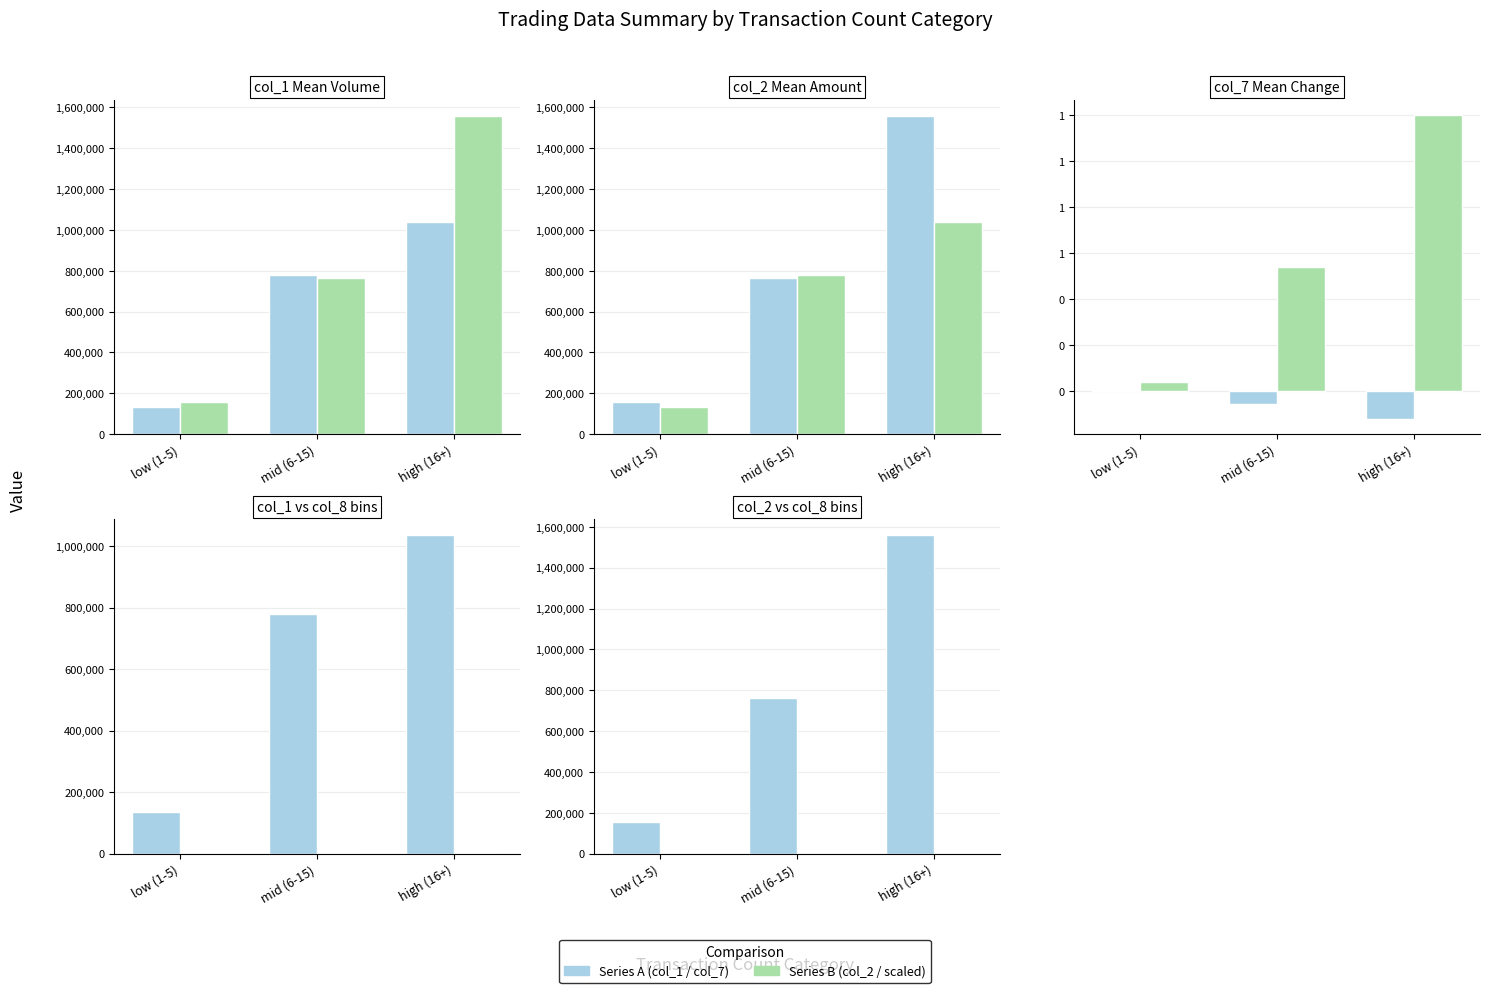

The col_1 / col_7 series shows 155087.5 at low (1-5). True or false?

True